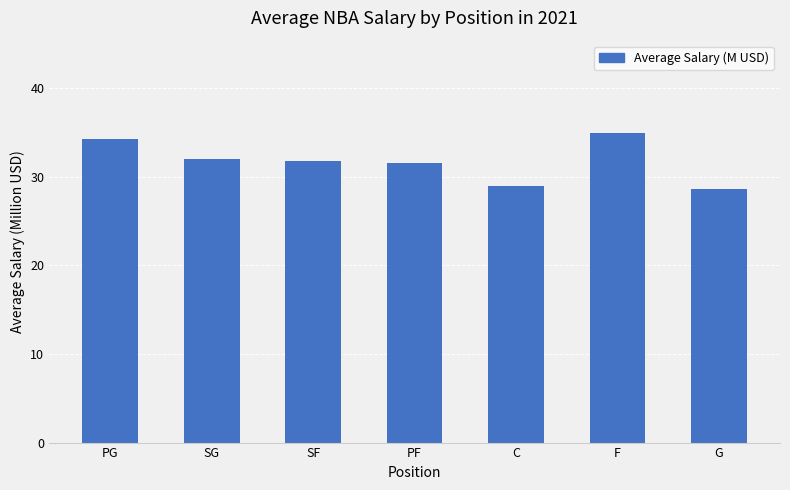

True or false: the data shows 50.4 at G.

False